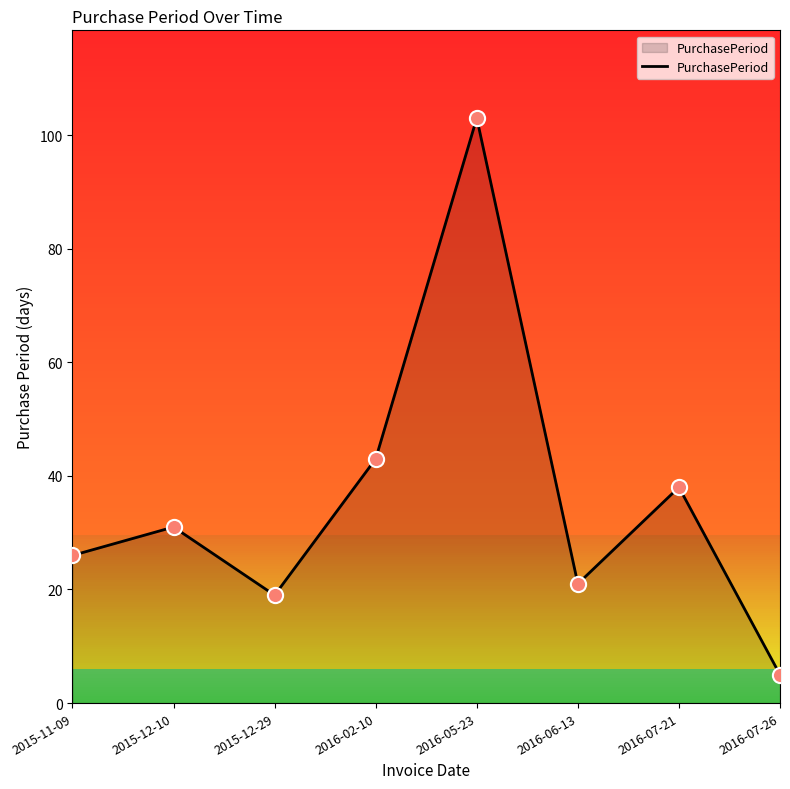

Approximately how many times larger is the value at 2015-12-10 compared to 2016-02-10?

0.7